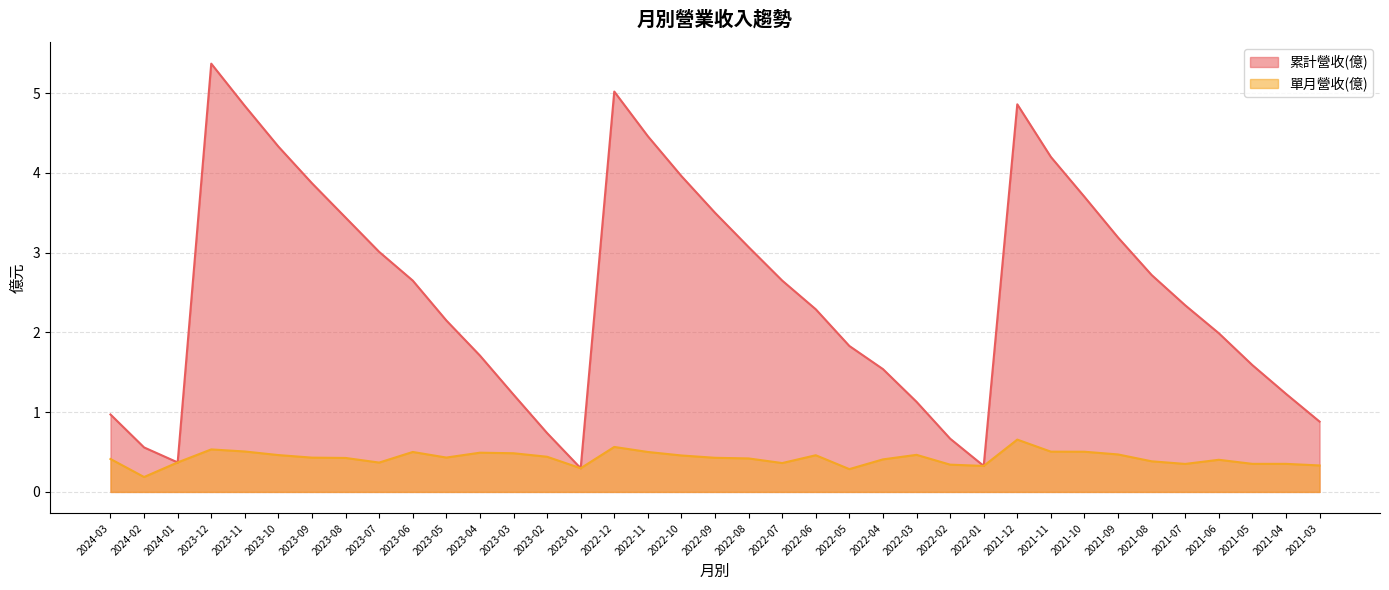

Reading right to left, extract all data points from this chart.

單月營收(億): 0.3	0.4	0.4	0.4	0.4	0.4	0.5	0.5	0.5	0.7	0.3	0.3	0.5	0.4	0.3	0.5	0.4	0.4	0.4	0.5	0.5	0.6	0.3	0.4	0.5	0.5	0.4	0.5	0.4	0.4	0.4	0.5	0.5	0.5	0.4	0.2	0.4
累計營收(億): 0.9	1.2	1.6	2.0	2.3	2.7	3.2	3.7	4.2	4.9	0.3	0.7	1.1	1.5	1.8	2.3	2.6	3.1	3.5	4.0	4.5	5.0	0.3	0.7	1.2	1.7	2.1	2.6	3.0	3.4	3.9	4.3	4.8	5.4	0.4	0.6	1.0